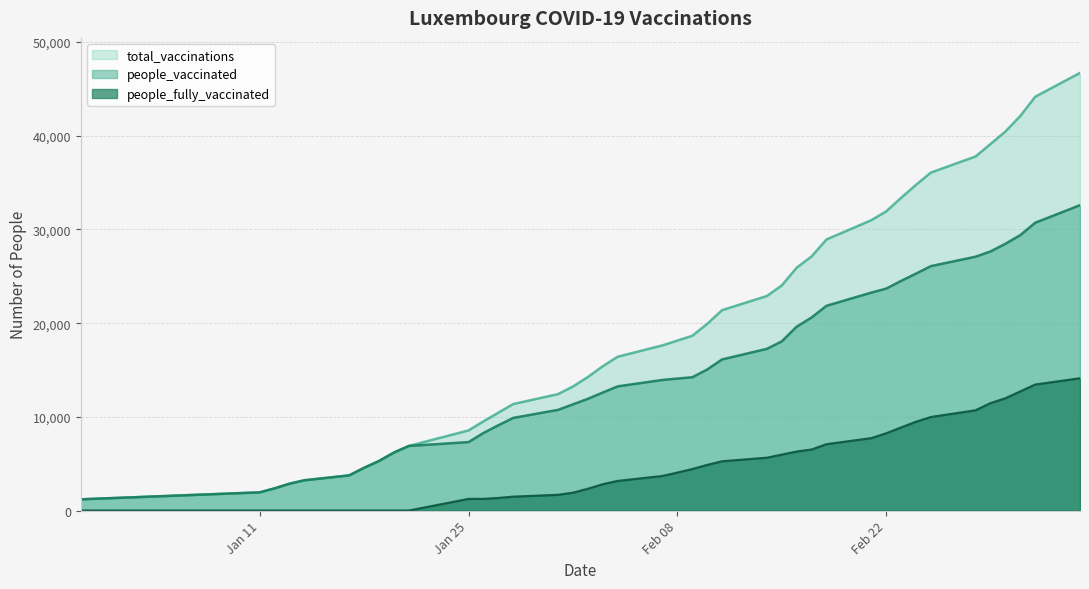

Which category has the lowest value in the people_vaccinated series?

2020-12-30